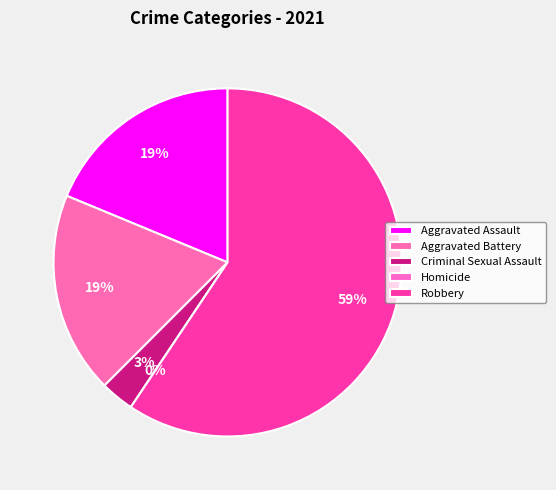

Rank the categories by value from highest to lowest.

Robbery, Aggravated Assault, Aggravated Battery, Criminal Sexual Assault, Homicide